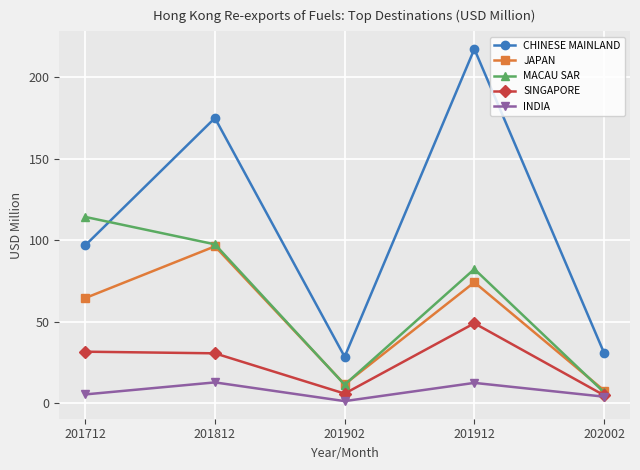

What is the difference between the SINGAPORE values at 201712 and 201902?

25.8